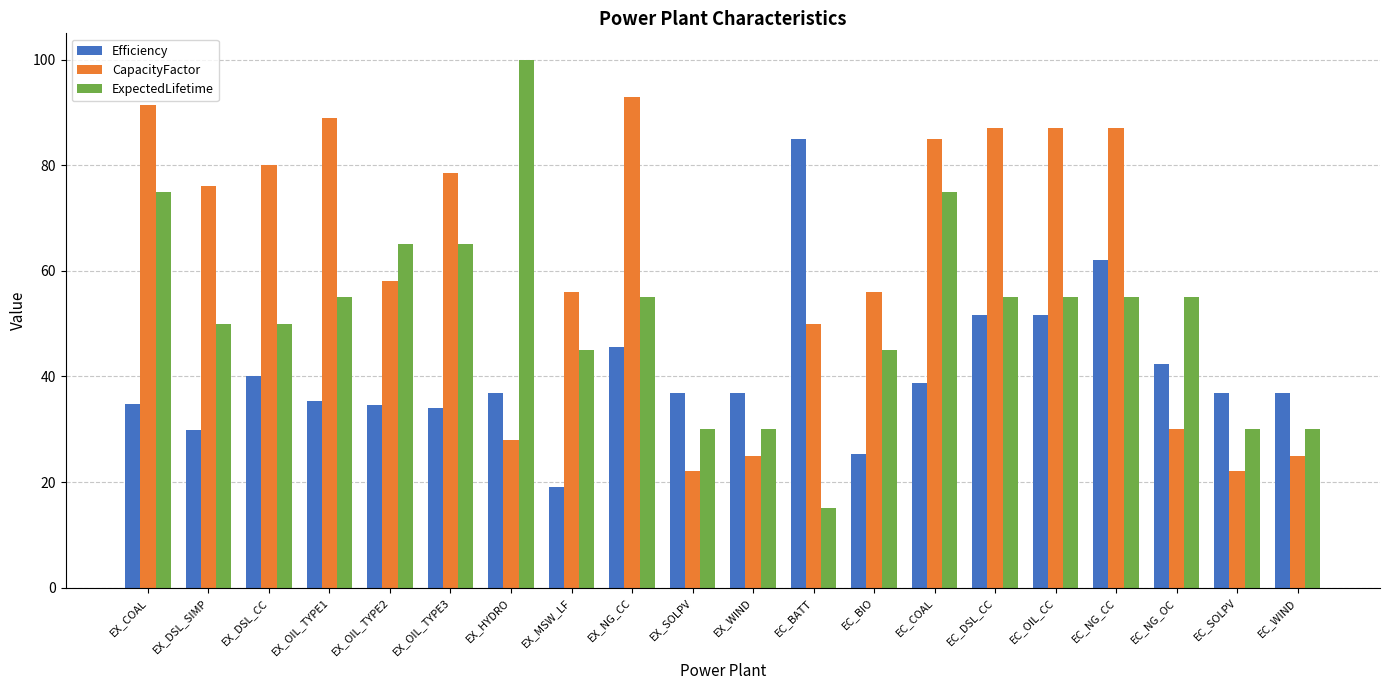

Which category has the highest value across all series?

EX_HYDRO